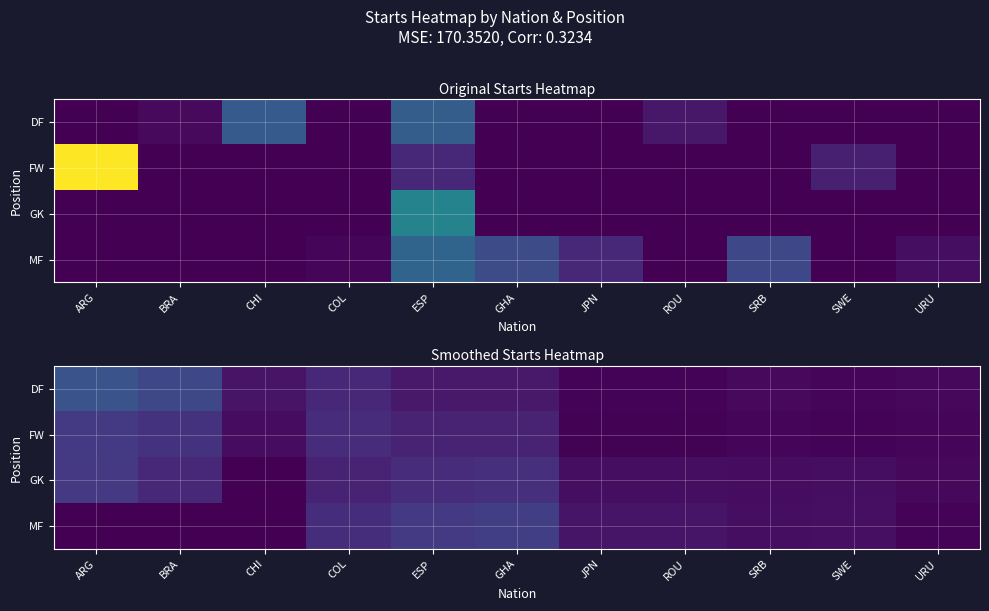

Which label corresponds to the smallest value in the chart?

ARG